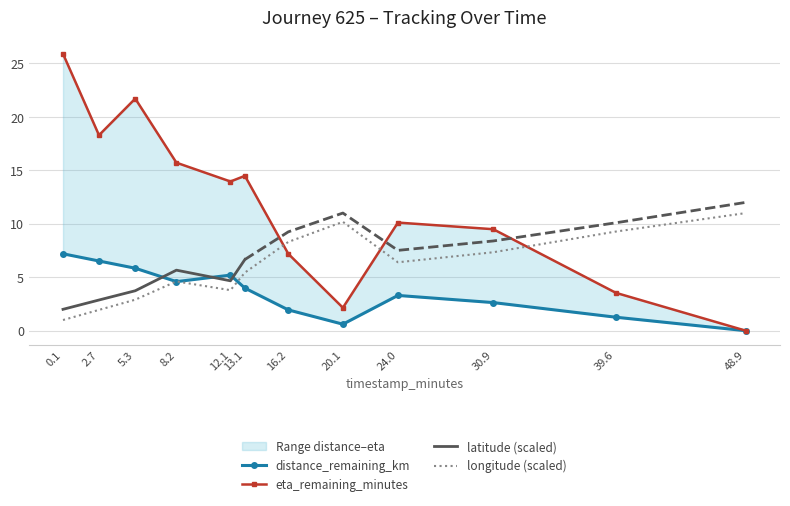

What is the lowest value of the longitude (scaled) series?

1.0